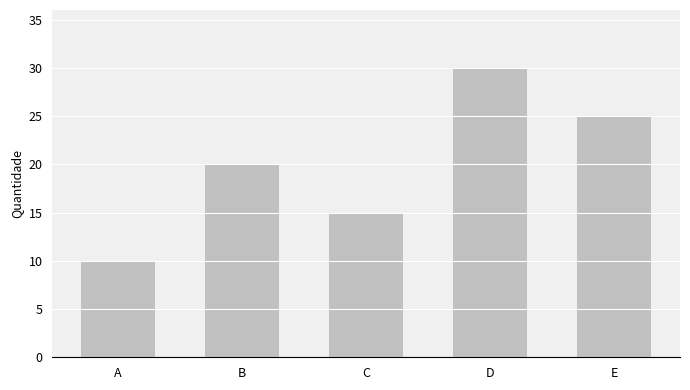

What is the value of the 3rd bar from the left?

15